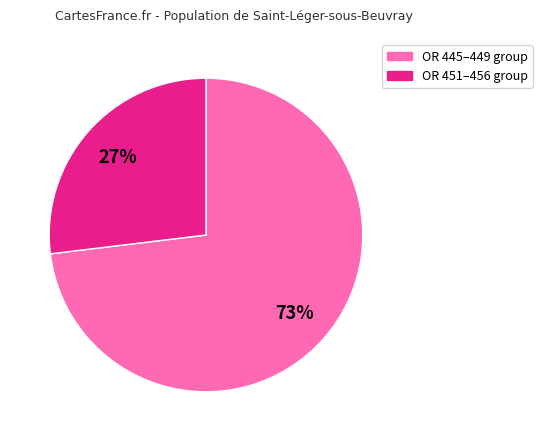

To the nearest percent, what is the average slice percentage?

50%